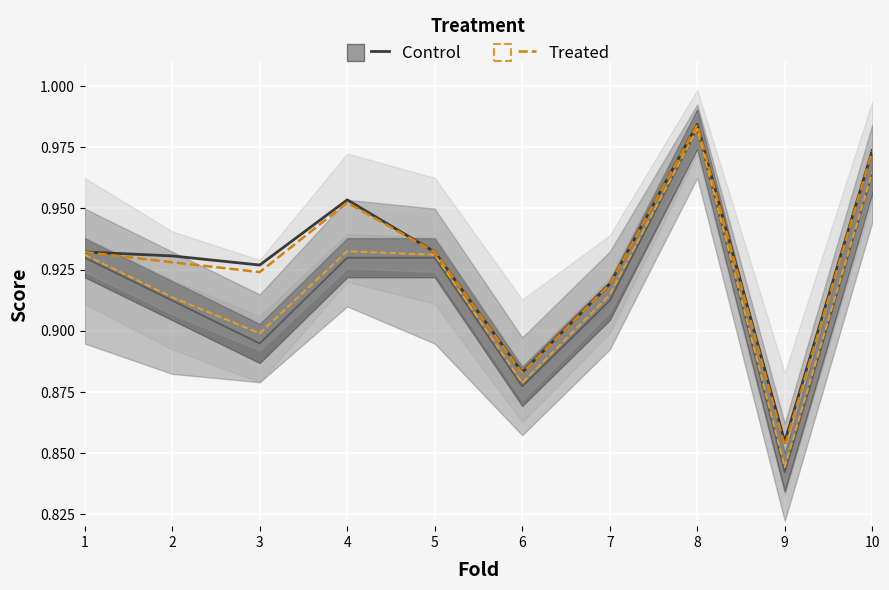

Is it true that Treated equals 1.3 at 6?

False